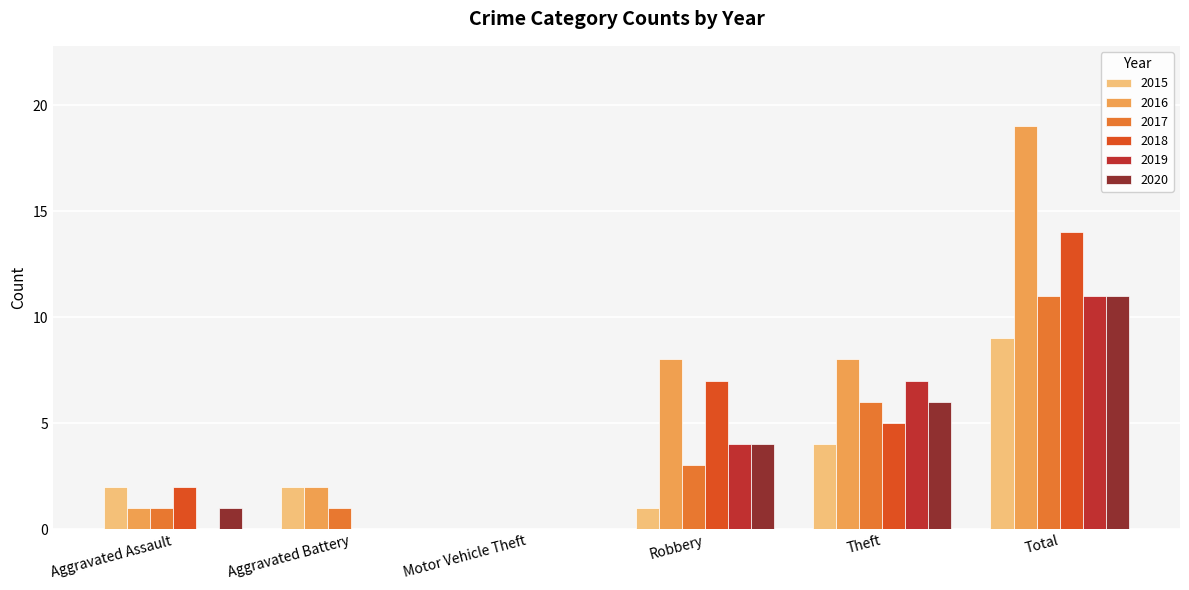

What is the sum of all 2018 values?

28